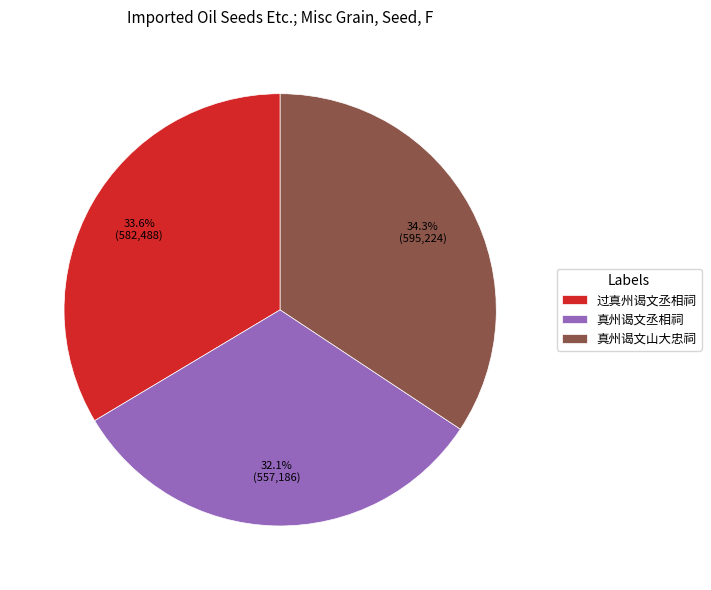

Is 真州谒文山大忠祠 the majority of the pie?

No